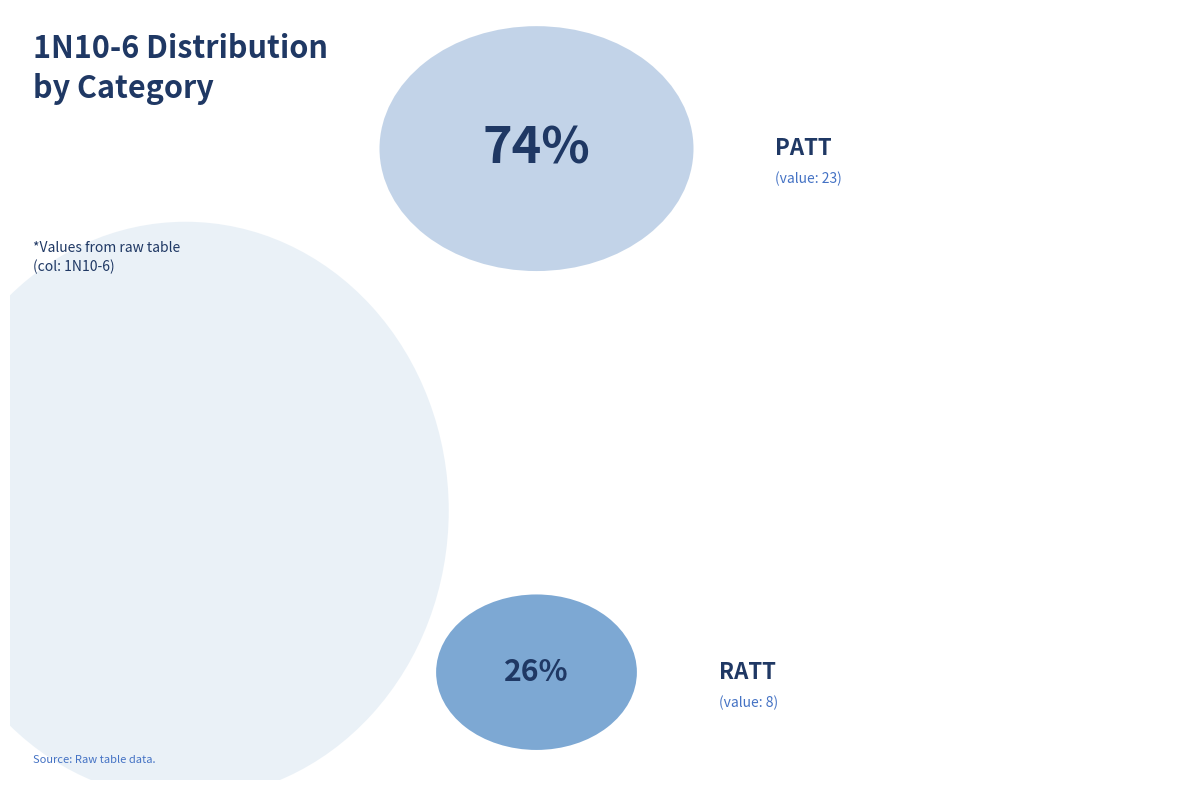

Is there any slice that represents more than half of the pie?

Yes